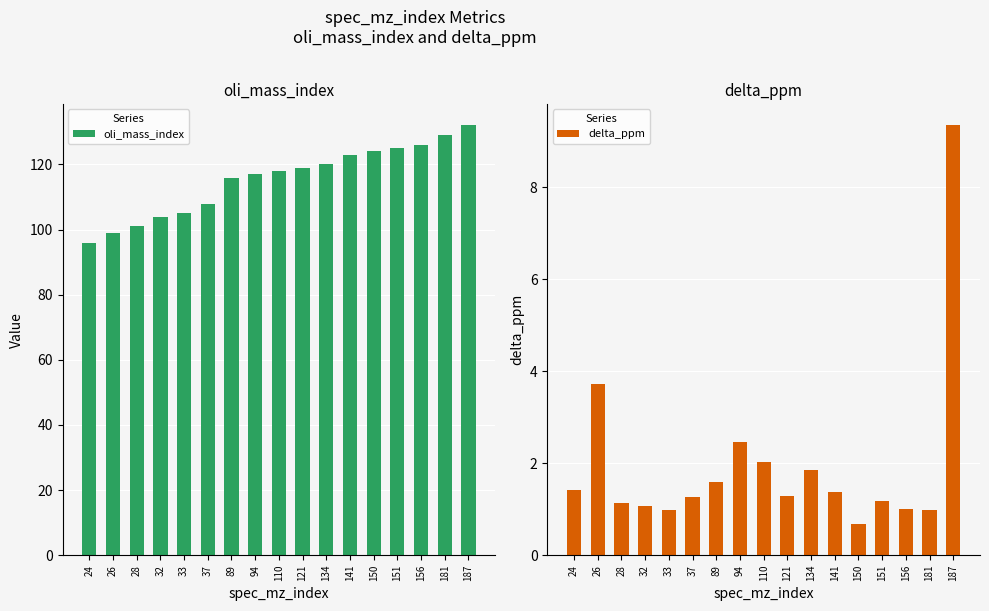

At which label is oli_mass_index closest to 114?

89